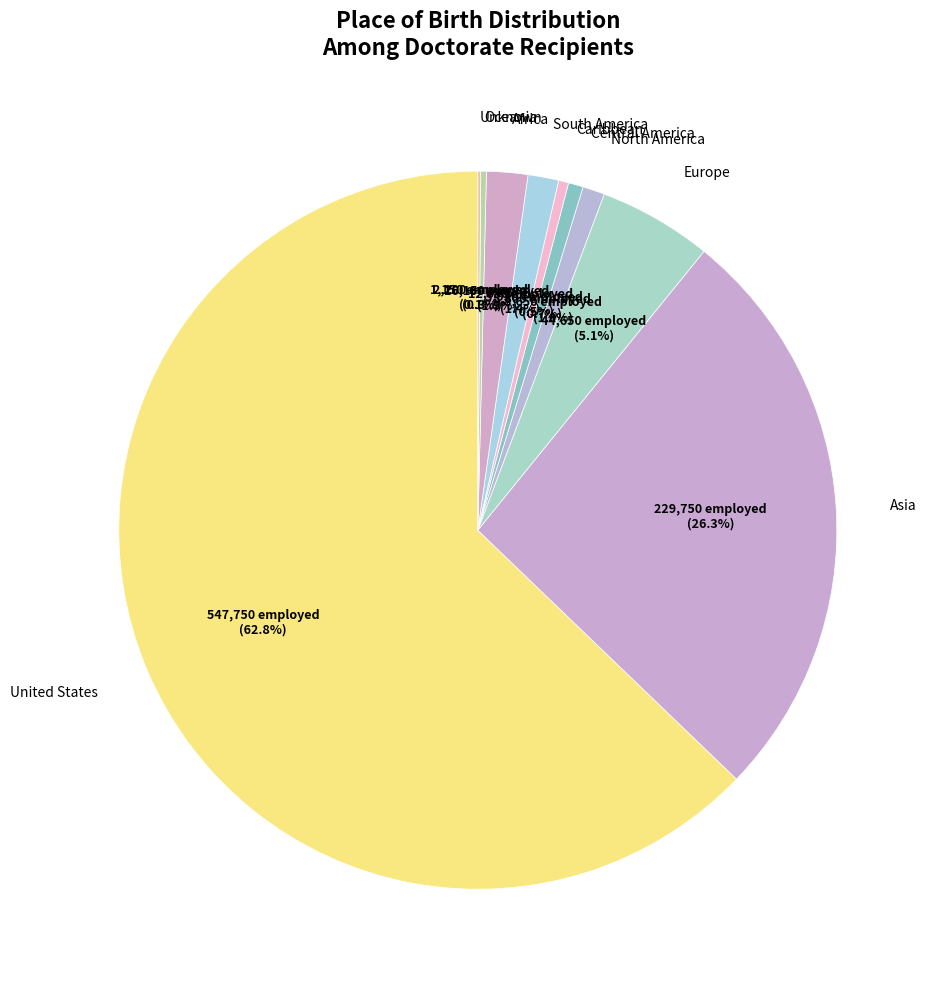

How many slices are in this pie chart?

10